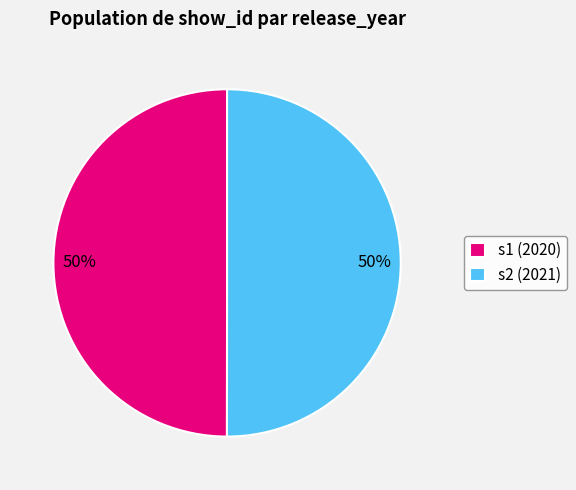

Is it true that s1 is 50% of the pie?

True